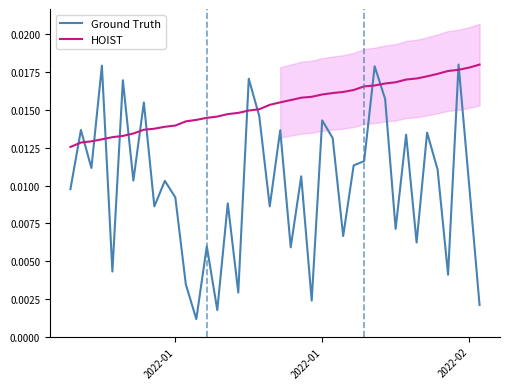

List the series in order of their overall mean, lowest first.

Ground Truth, HOIST